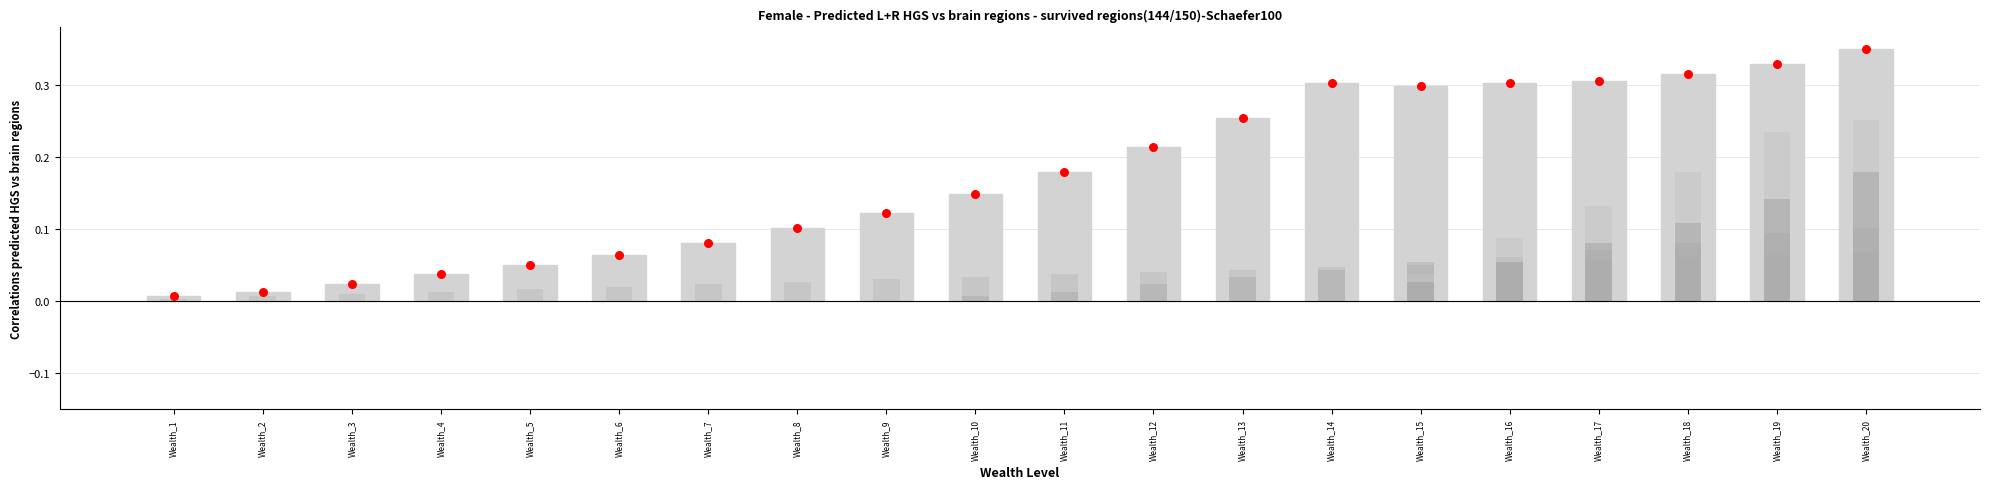

At which category is the sum across all series the highest?

Wealth_20